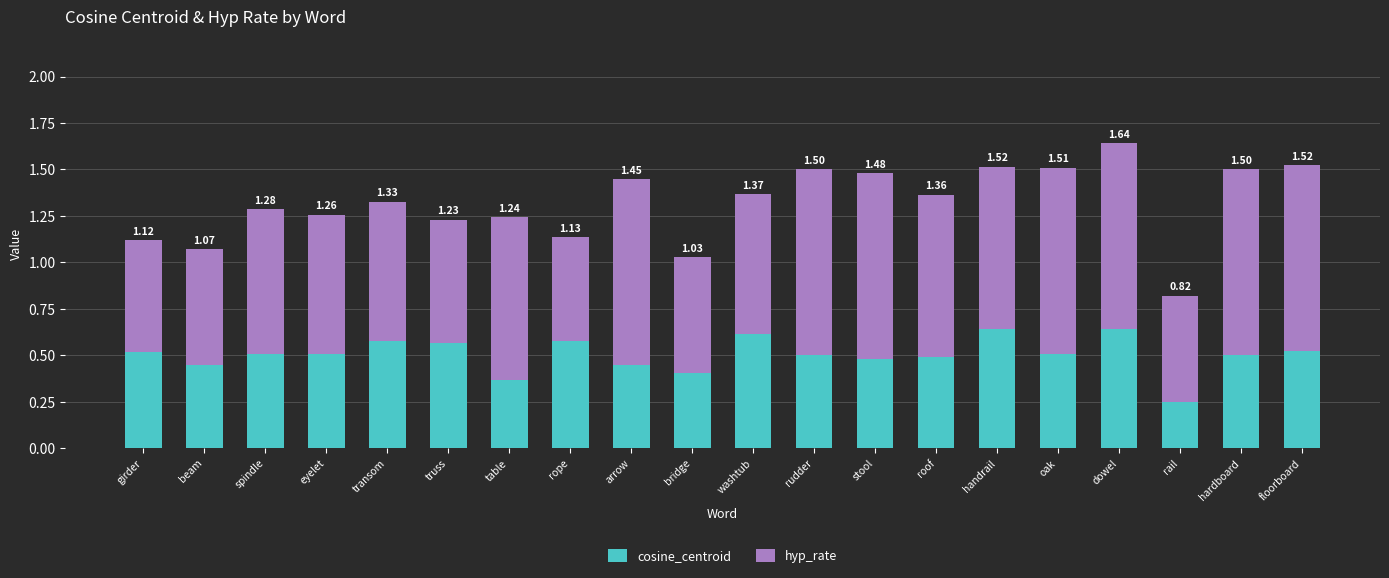

What is the sum of all hyp_rate values?

16.3